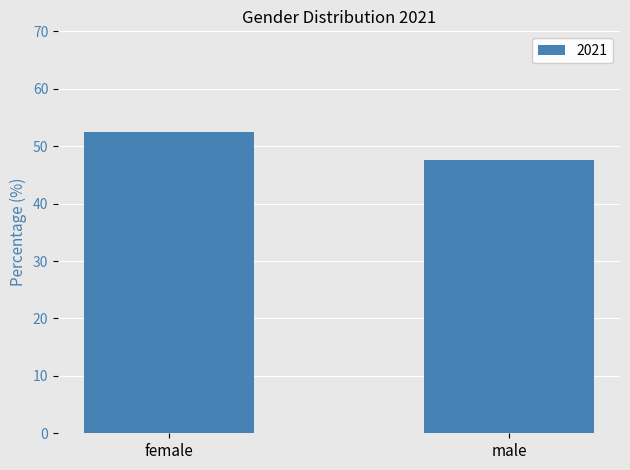

Reading left to right, list all the values displayed in this chart.

female=52.4	male=47.6